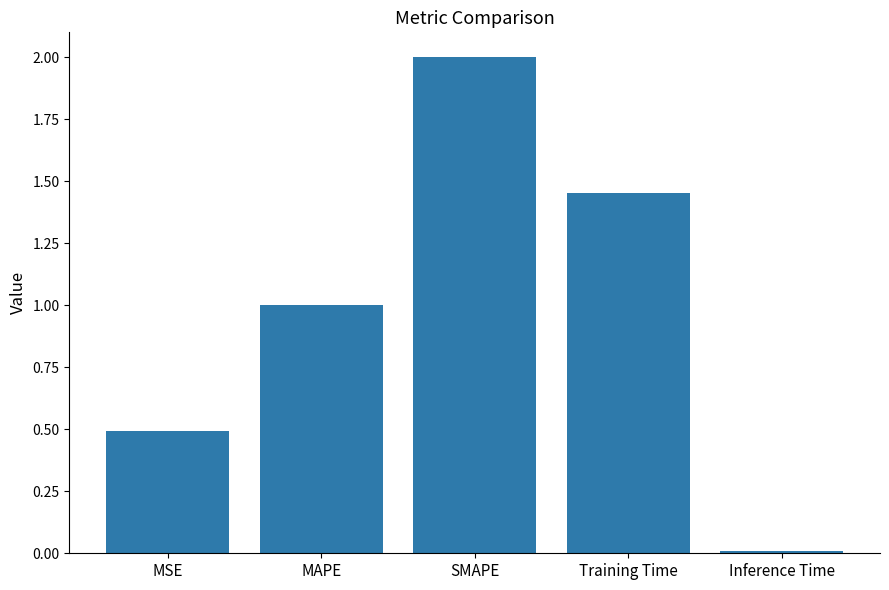

What position from the left is SMAPE?

3